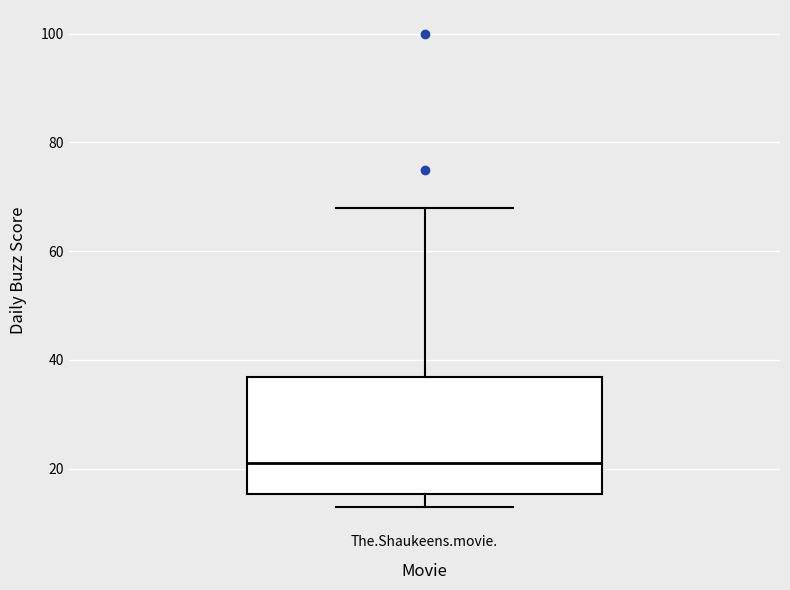

Transcribe this box plot: give where the median line is, the range the box spans, and where the two whiskers end, as read against the y-axis. The values are not printed on the chart, so give them approximately, as read against the axis.

median 22, box 16 to 36, whiskers 14 to 68